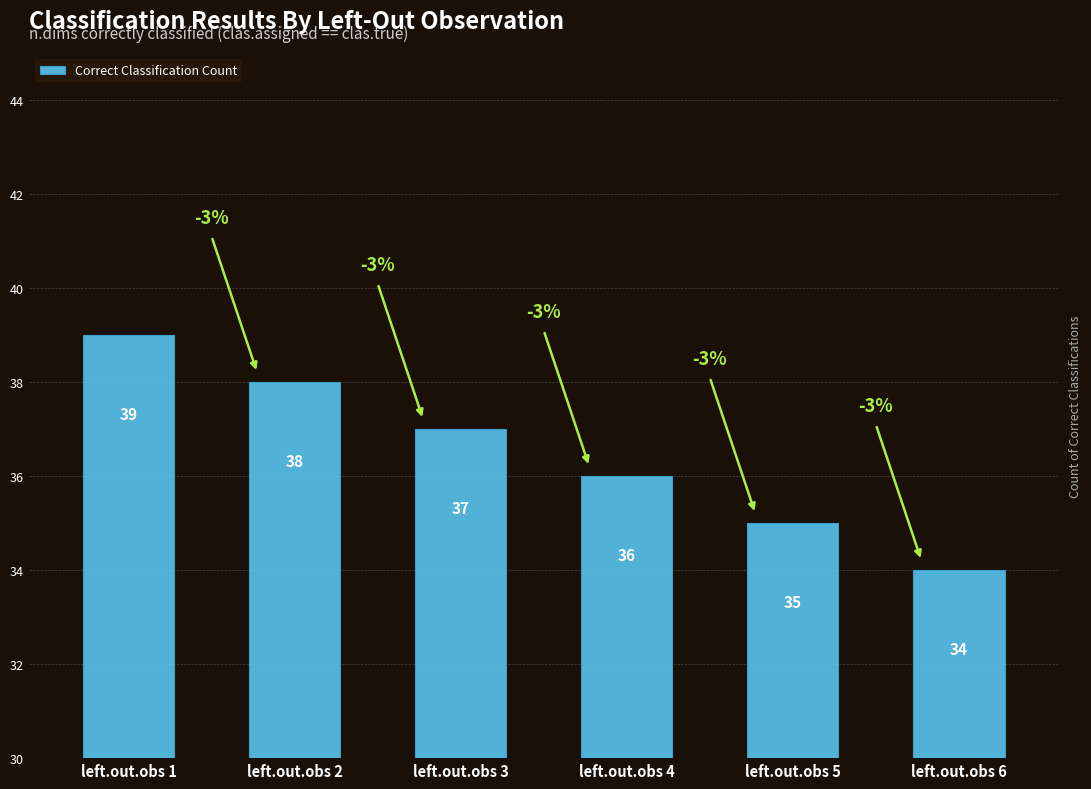

How many values are between 35 and 38?

4